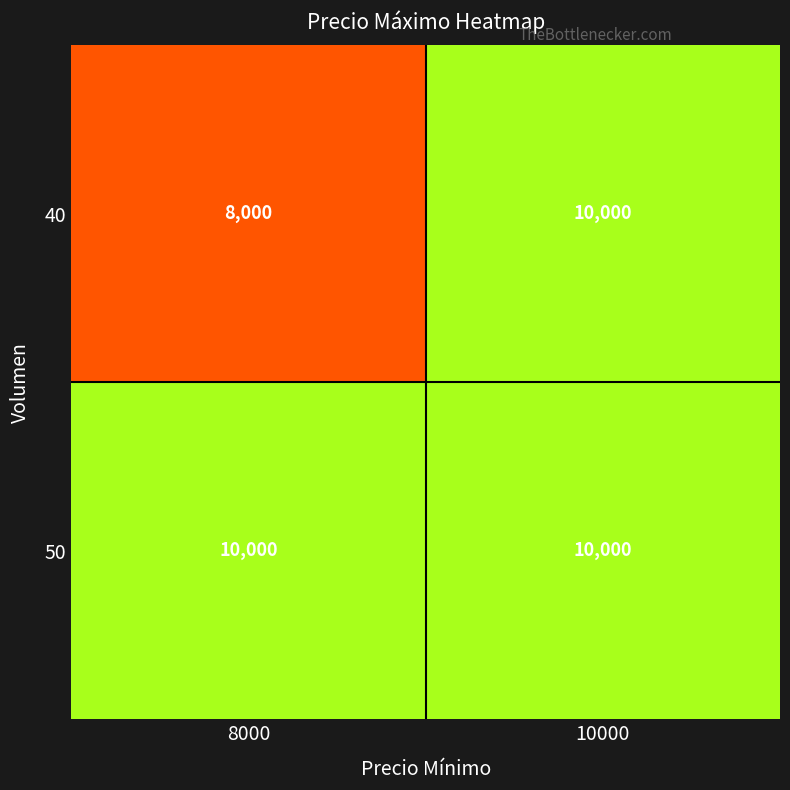

Which category has the highest value in the 40 series?

10000